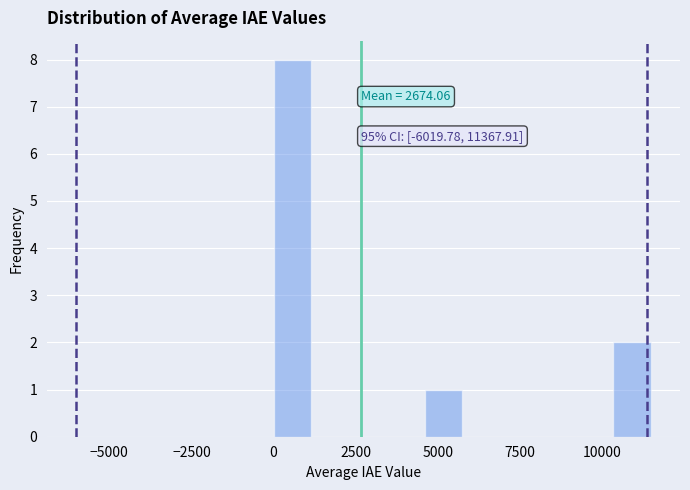

Around what value on the x-axis is the tallest bar? Give the approximate position of its centre, as read against the axis.

500